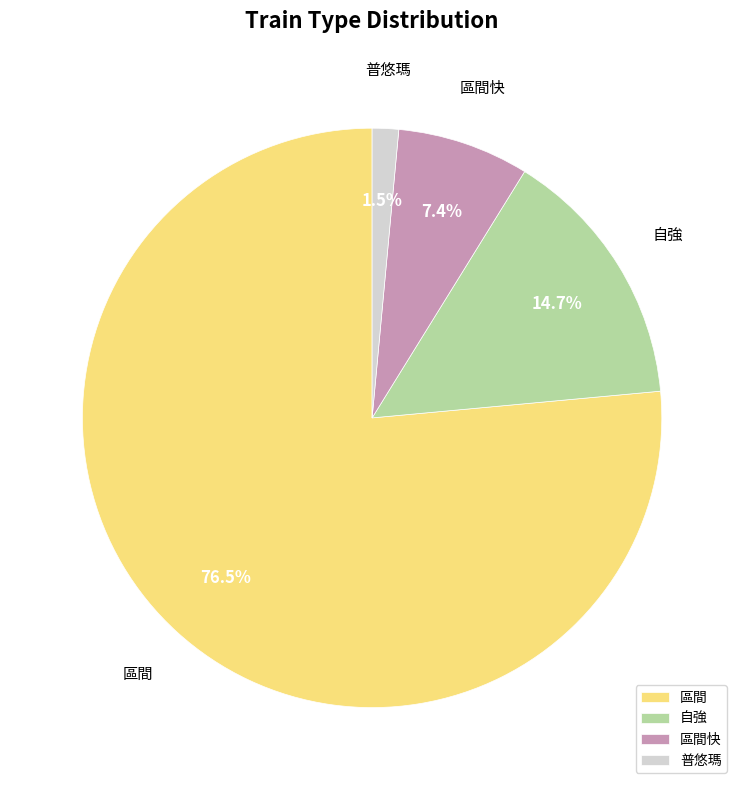

Which category has the smallest portion of the pie?

普悠瑪